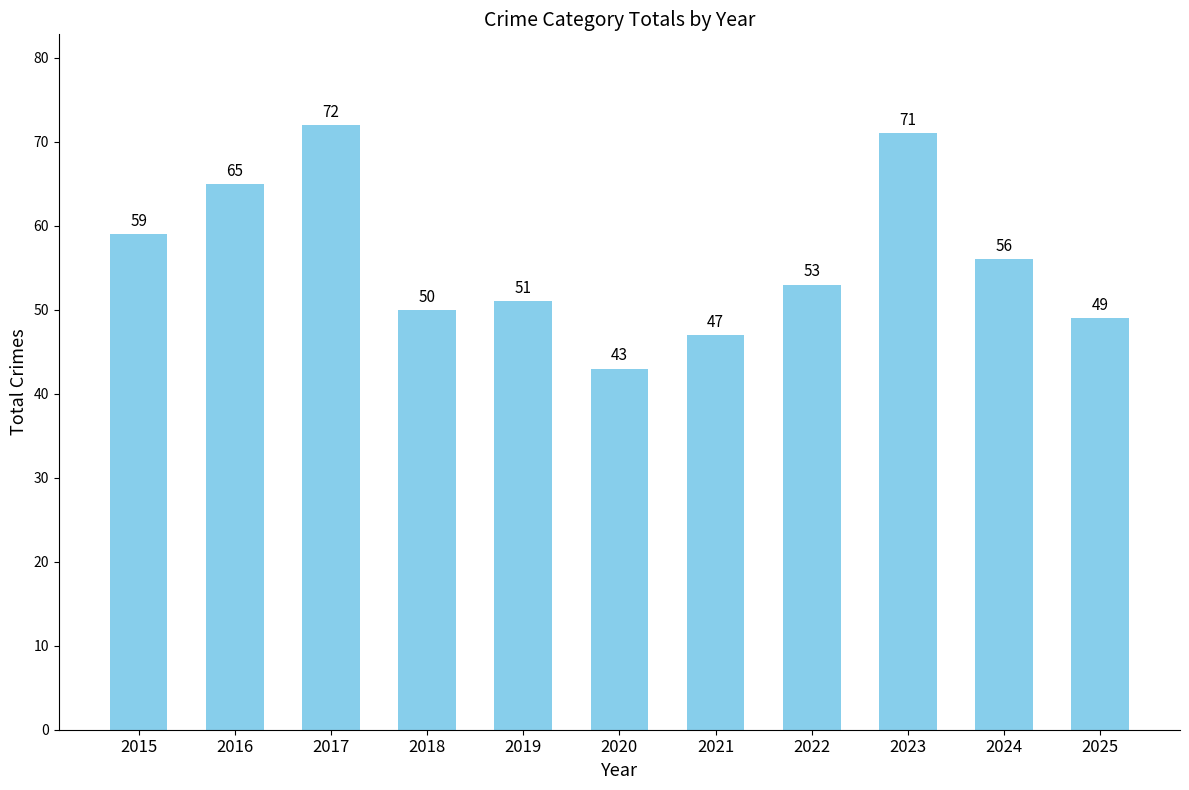

What is the change in value from 2016 to 2022?

-12